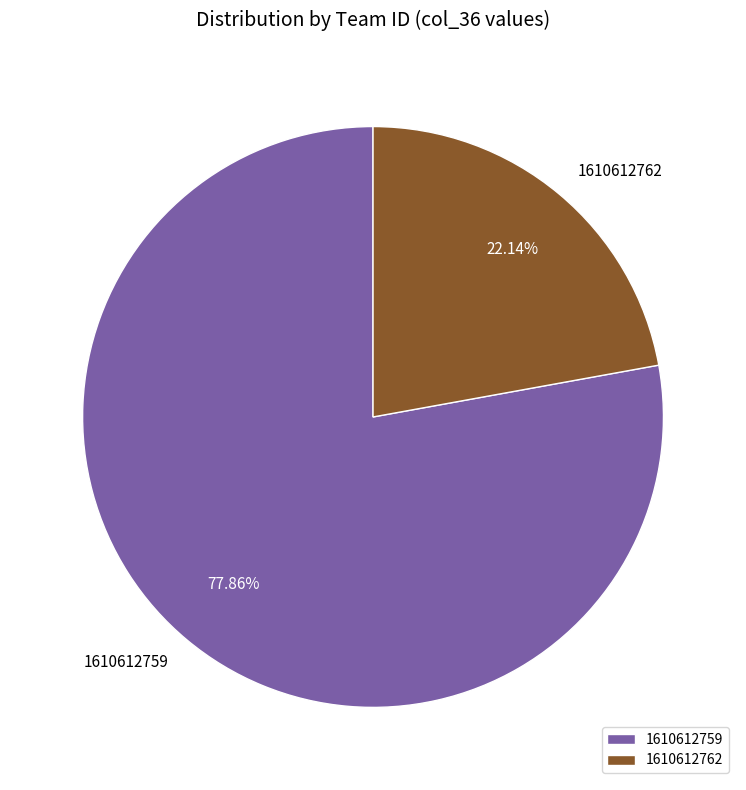

How many slices are in this pie chart?

2